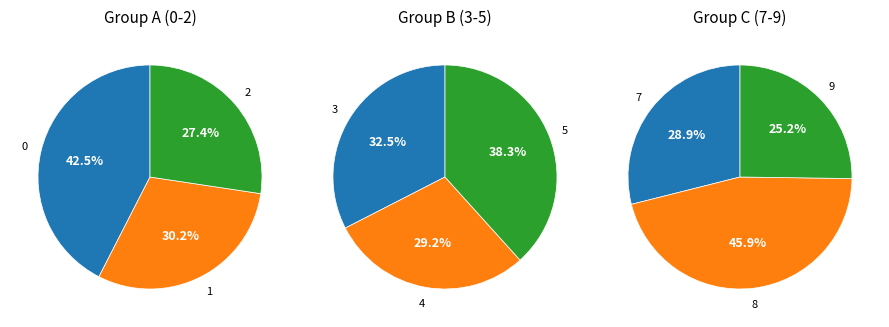

Is 3 the majority of the pie?

No